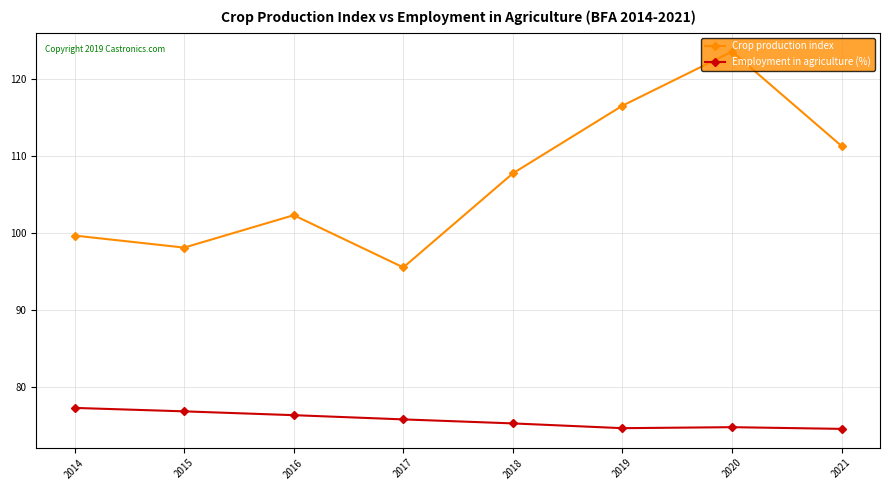

True or false: Employment in agriculture (%) and Crop production index cross at least once.

False